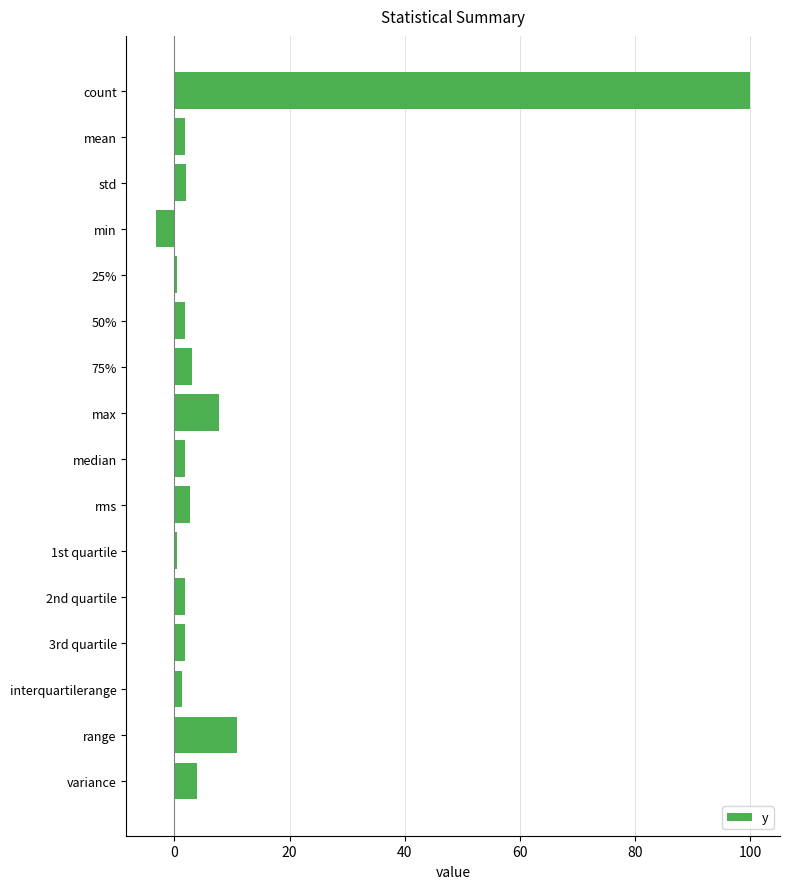

Read the value at 75%.

3.0